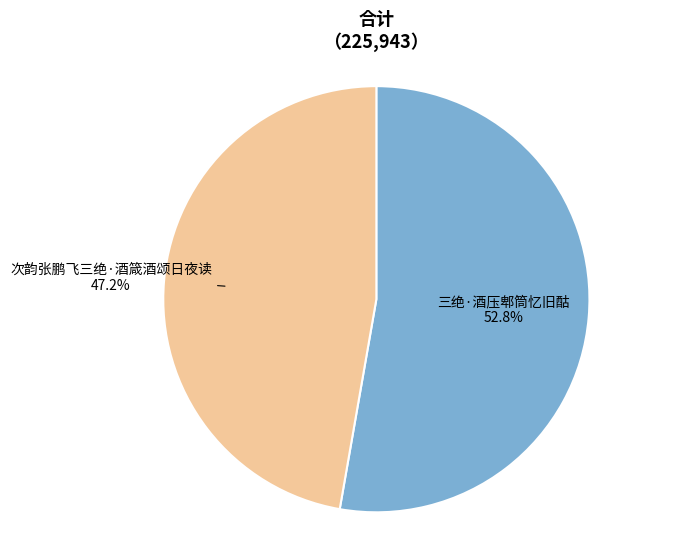

Between 次韵张鹏飞三绝·酒箴酒颂日夜读 and 三绝·酒压郫筒忆旧酤, which is larger?

三绝·酒压郫筒忆旧酤